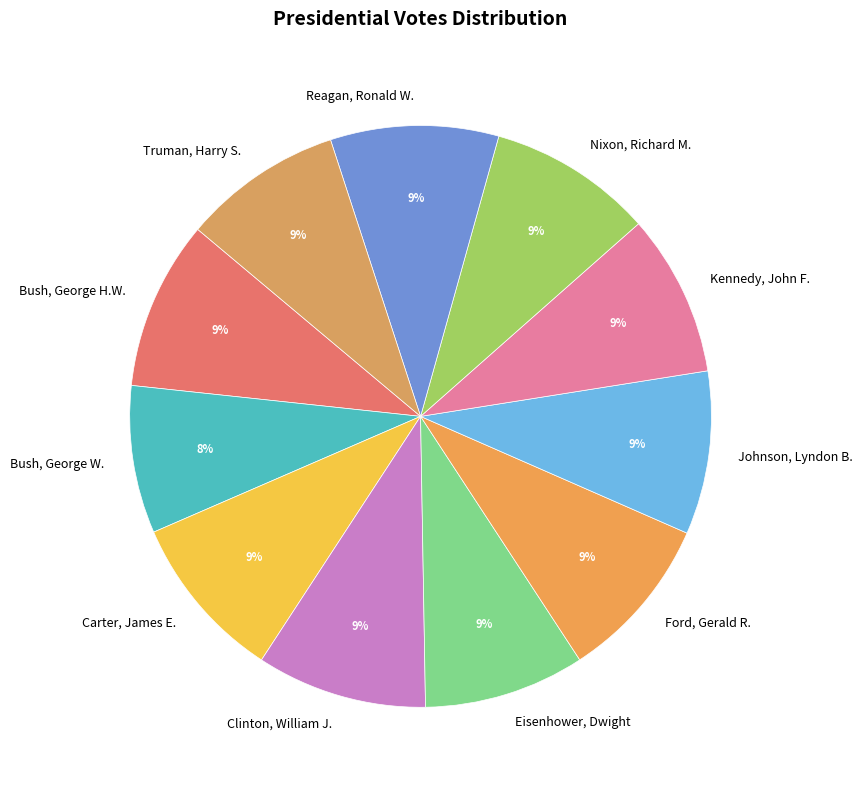

Which category has the smallest portion of the pie?

Bush, George W.